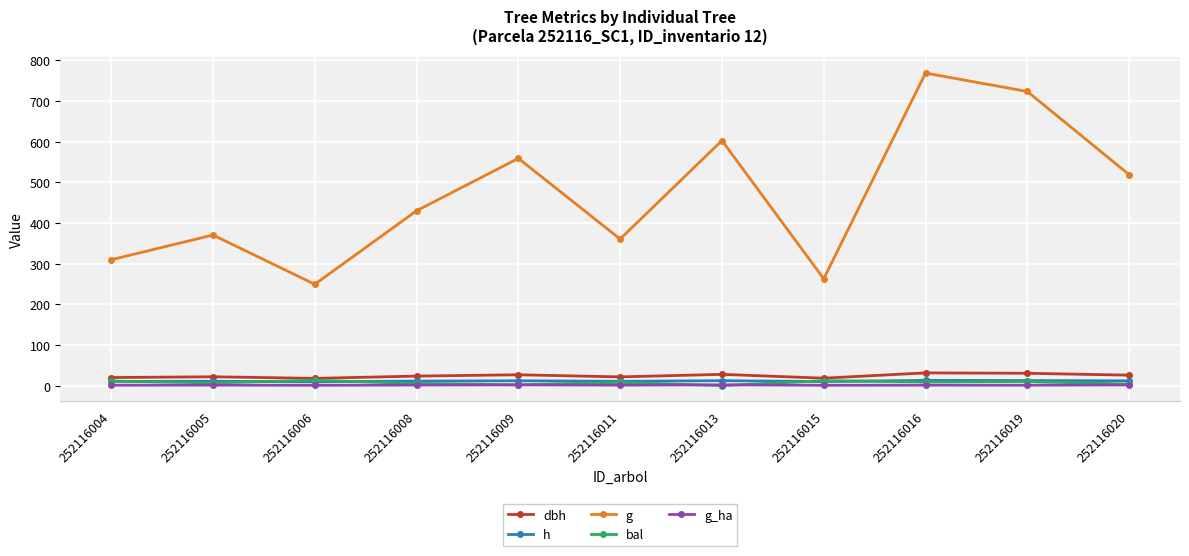

True or false: dbh and g_ha intersect in this chart.

False